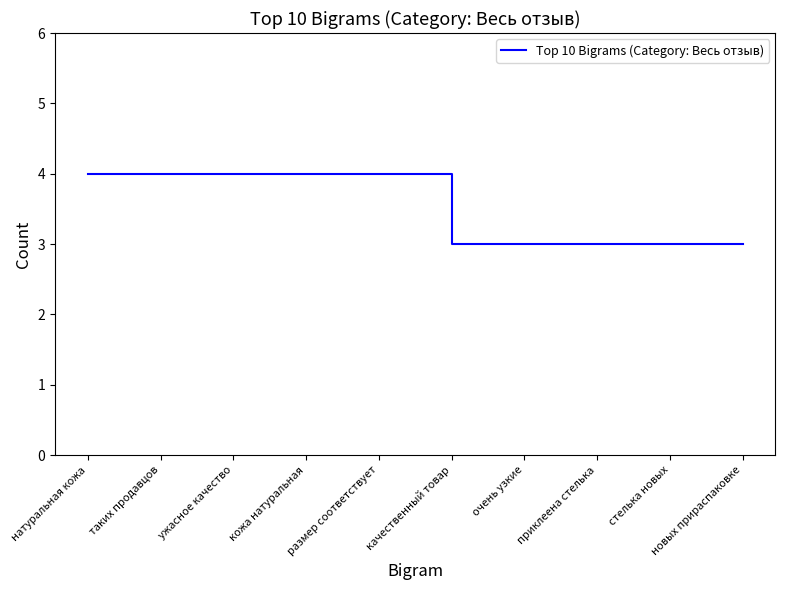

What position from the right is ужасное качество?

8